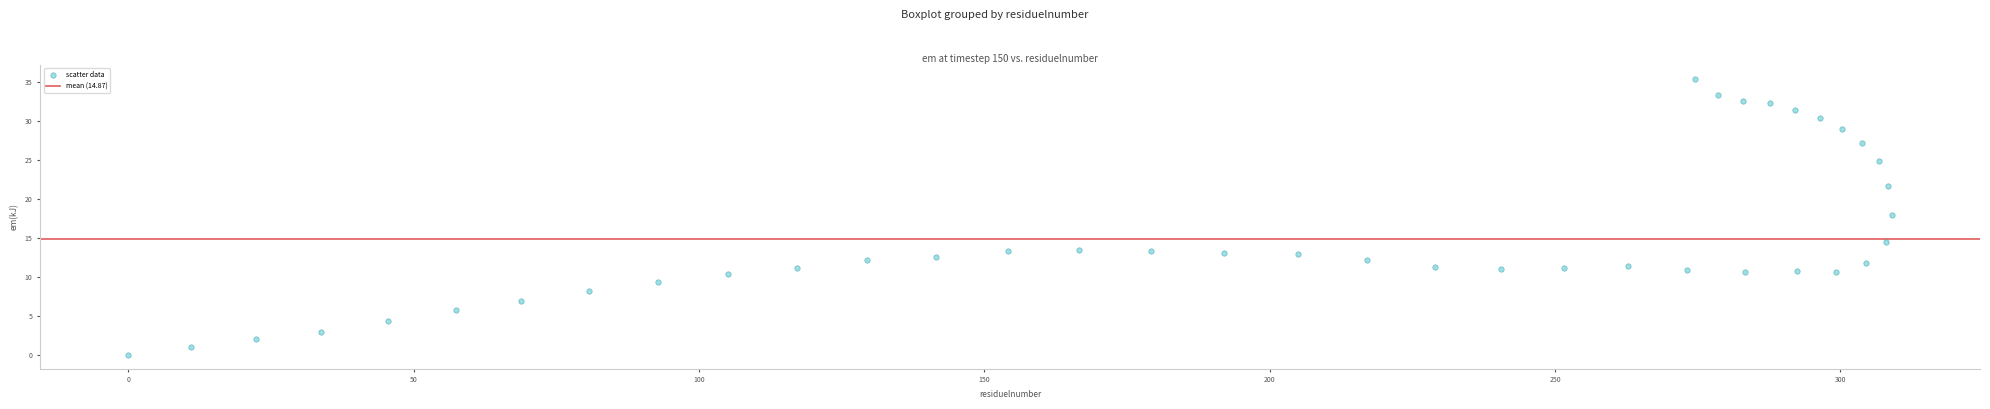

What Y value in the scatter plot is closest to 17?

17.9